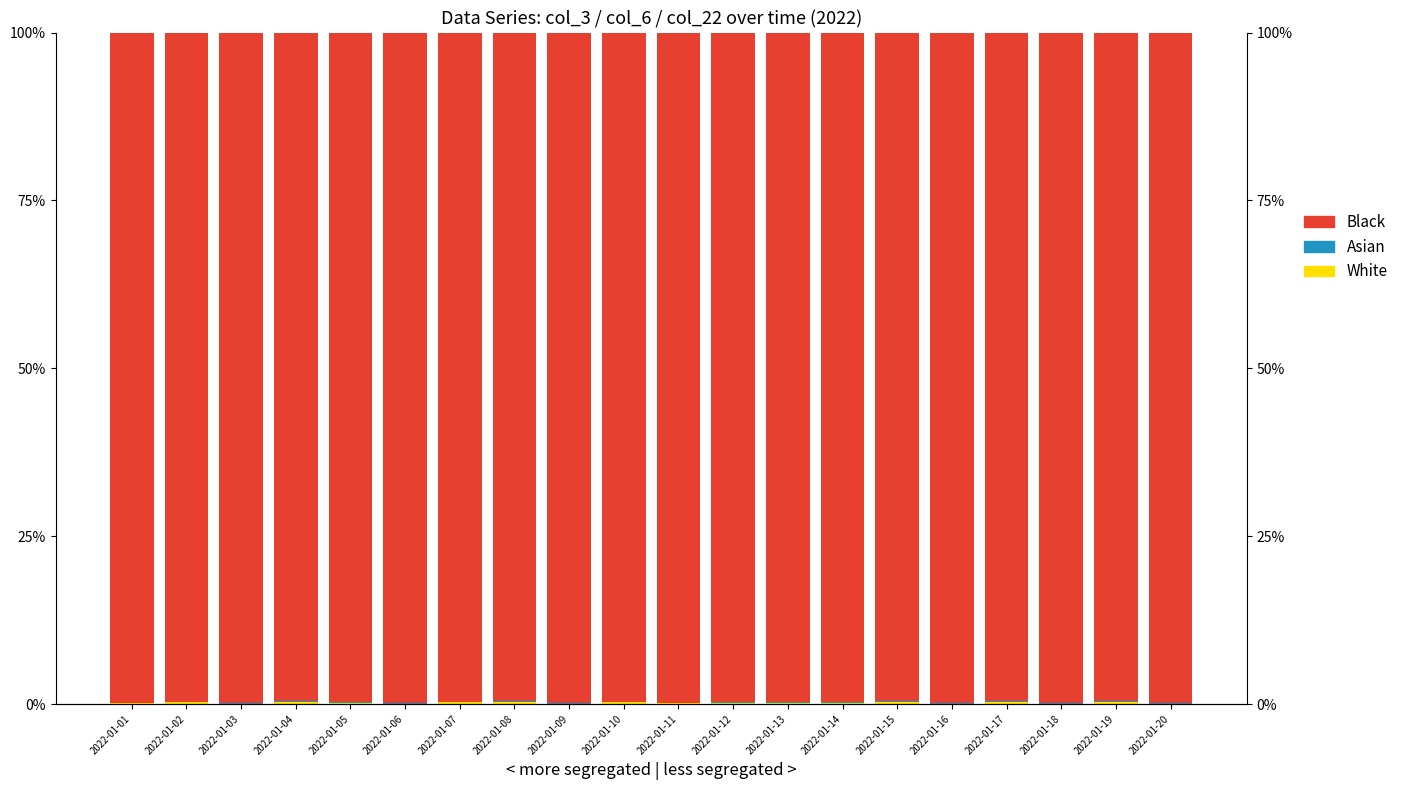

Which has a higher value, 2022-01-19 or 2022-01-10?

2022-01-10